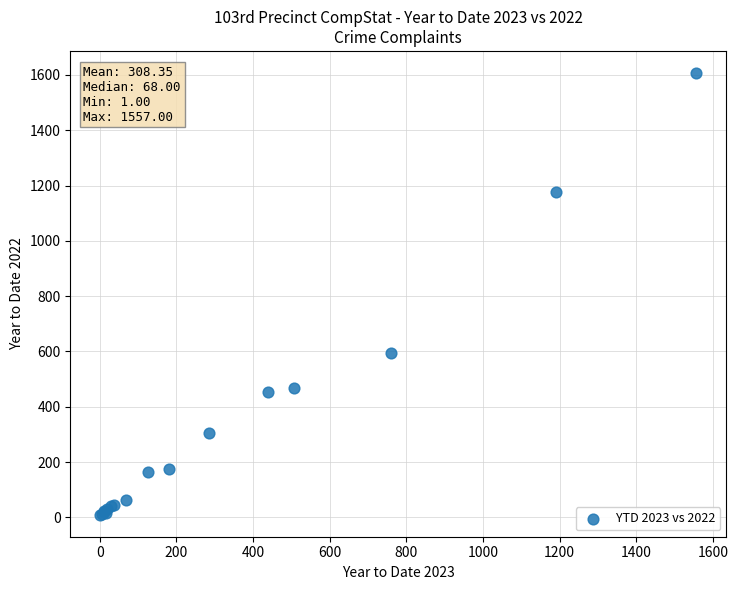

What Y value in the scatter plot is closest to 808?

594